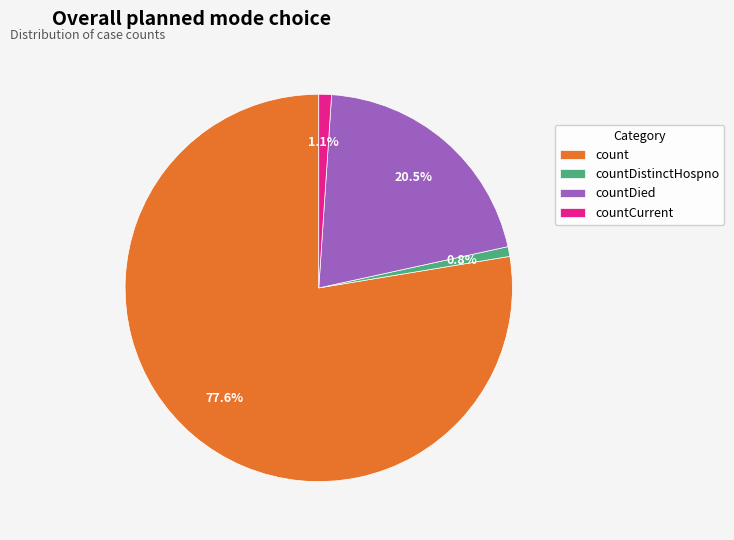

What percentage do countDistinctHospno and count together represent?

78.4%